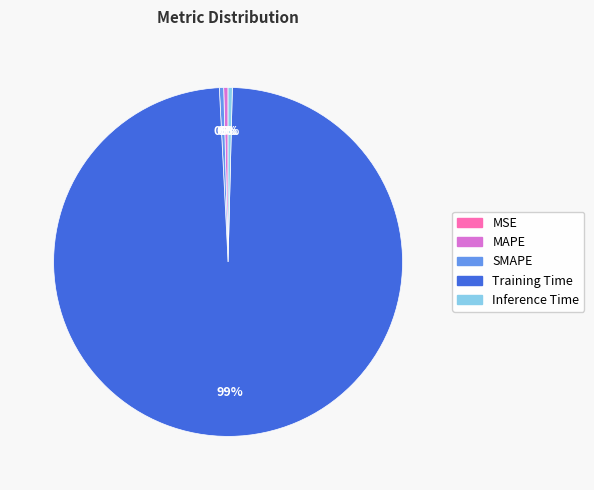

Between Inference Time and Training Time, which is larger?

Training Time